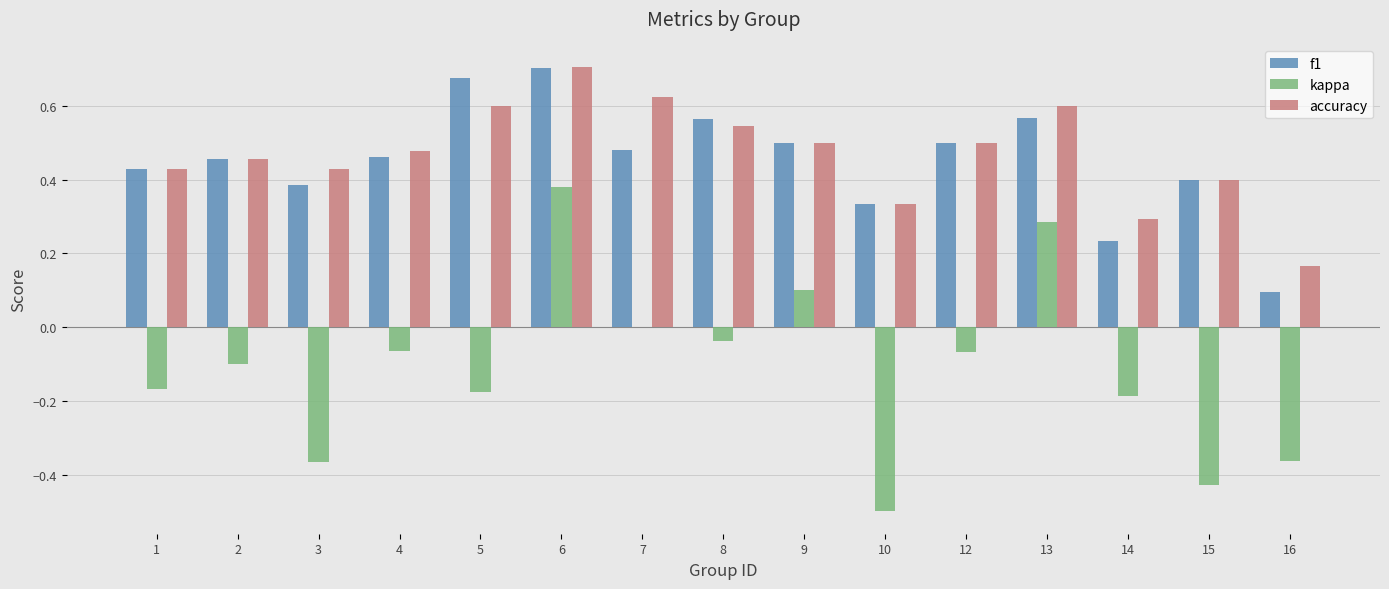

True or false: f1 has a value of 0.3 at 4.

False